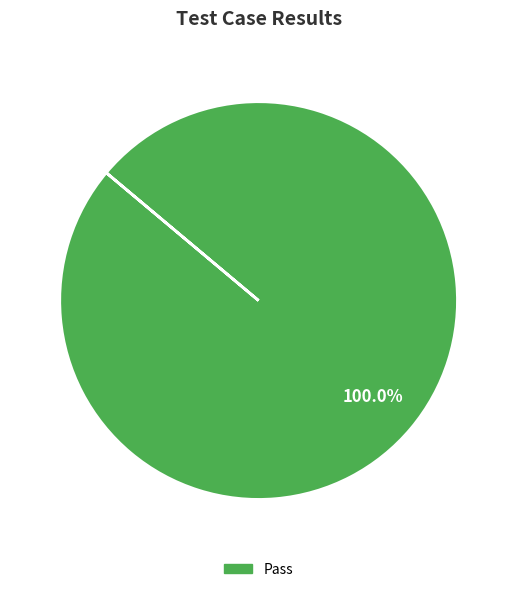

Count the number of slices in the pie.

1